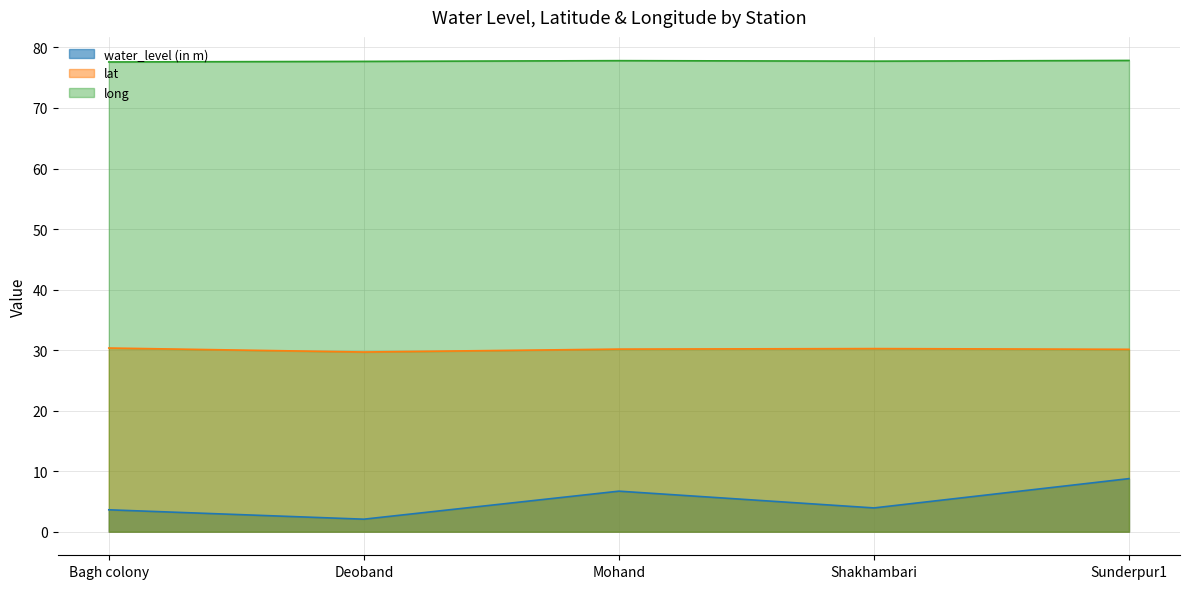

What is the label of the 3rd point from the right?

Mohand